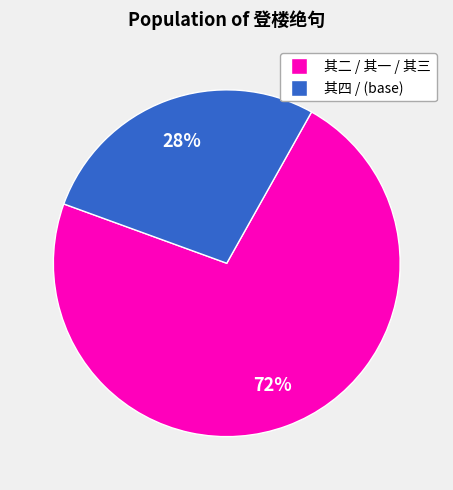

To the nearest percent, what is the average slice percentage?

50%